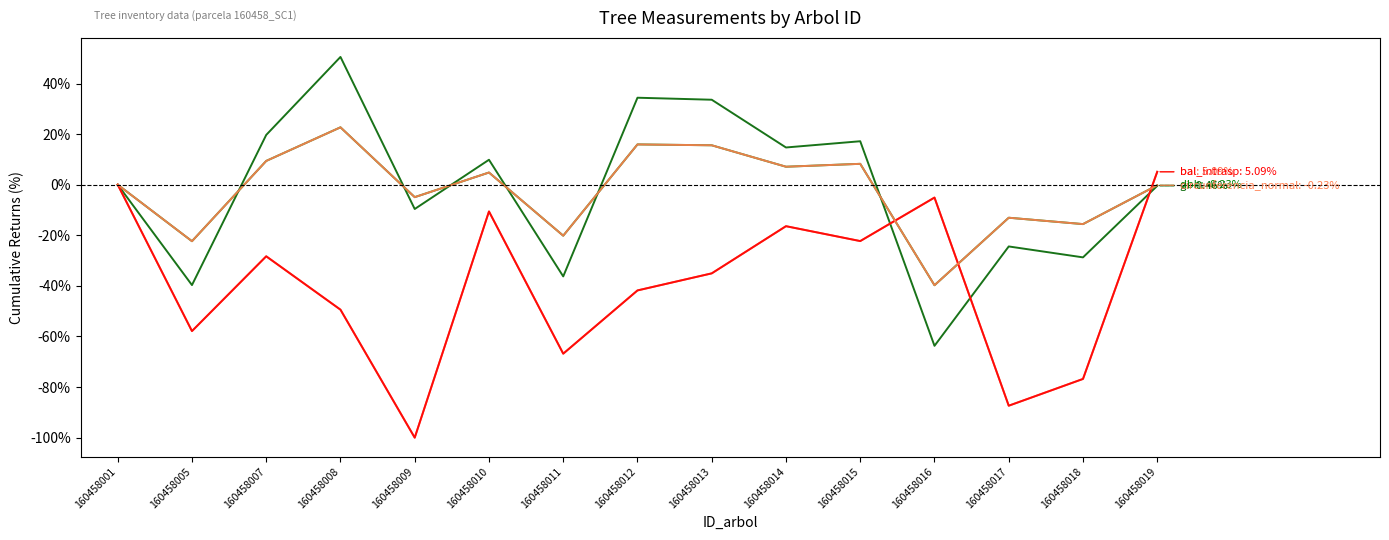

How many lines are shown in the chart?

5